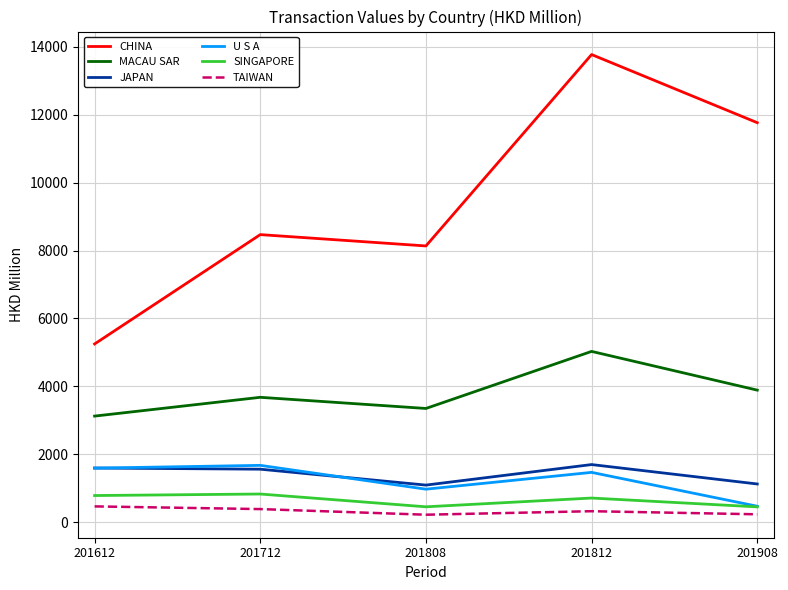

What is the approximate value of SINGAPORE at 201612?

784.3